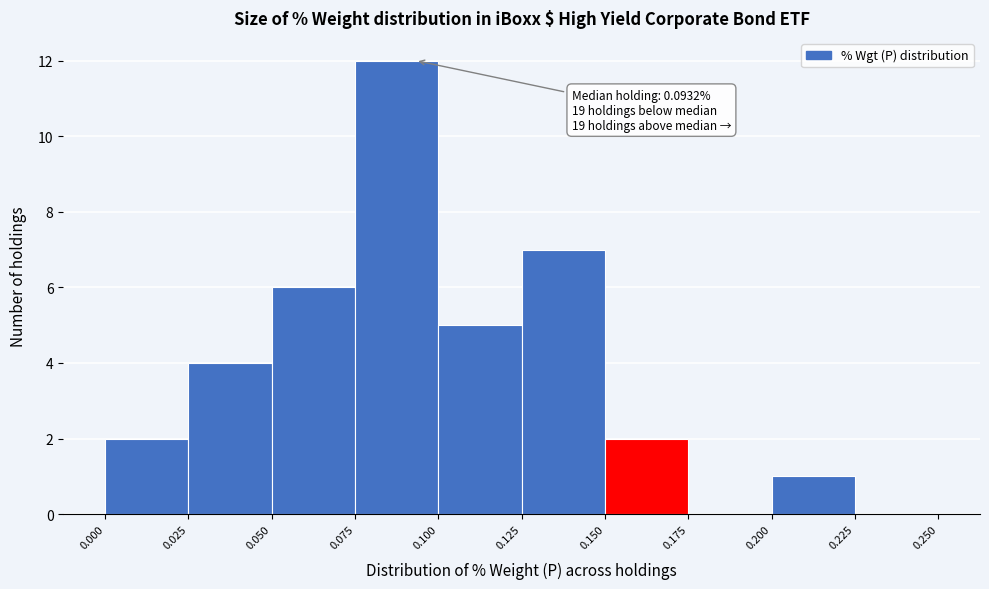

Which range on the x-axis has the tallest bar?

0.075 to 0.100